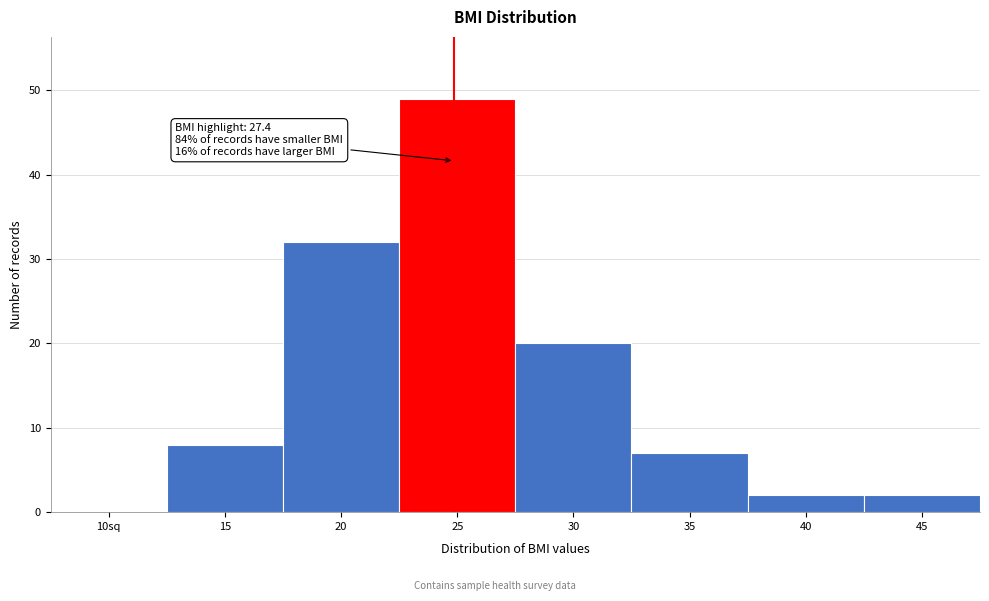

Reading left to right, transcribe all the data shown in this chart.

10sq=0	15=8	20=32	25=49	30=20	35=7	40=2	45=2